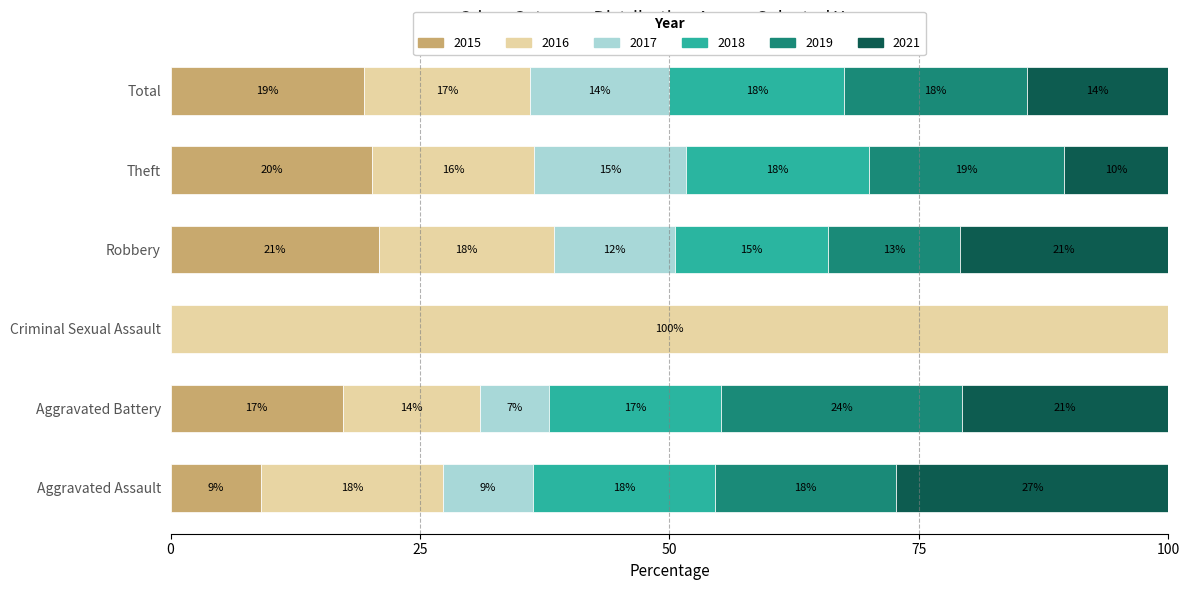

What are all the series names shown in the legend?

2015, 2016, 2017, 2018, 2019, 2021